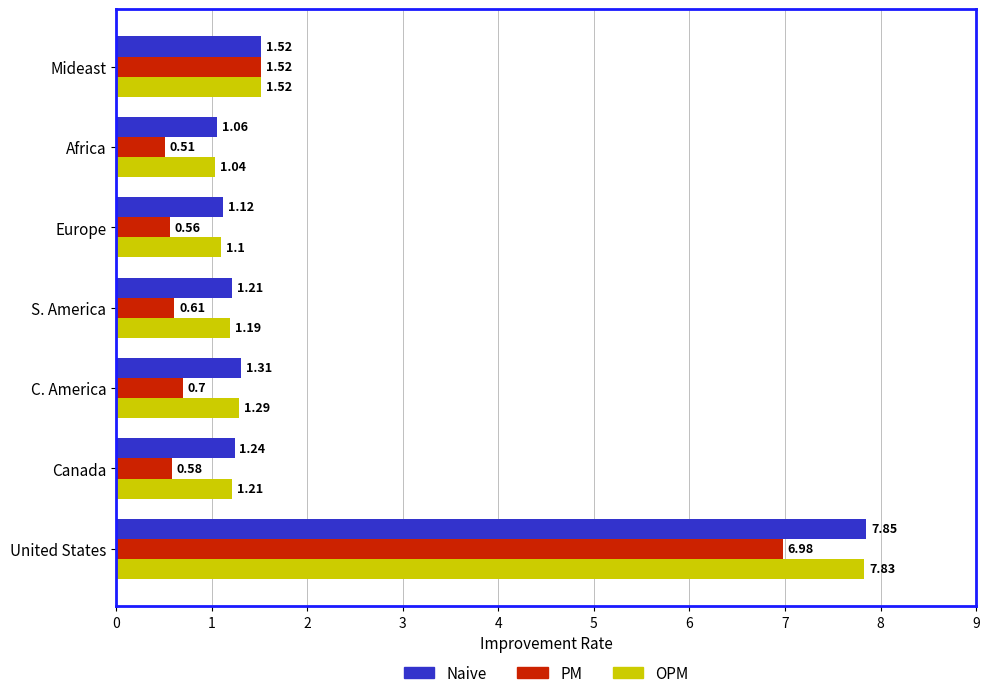

Is the value of OPM at Europe greater than the value of Naive at C. America?

No